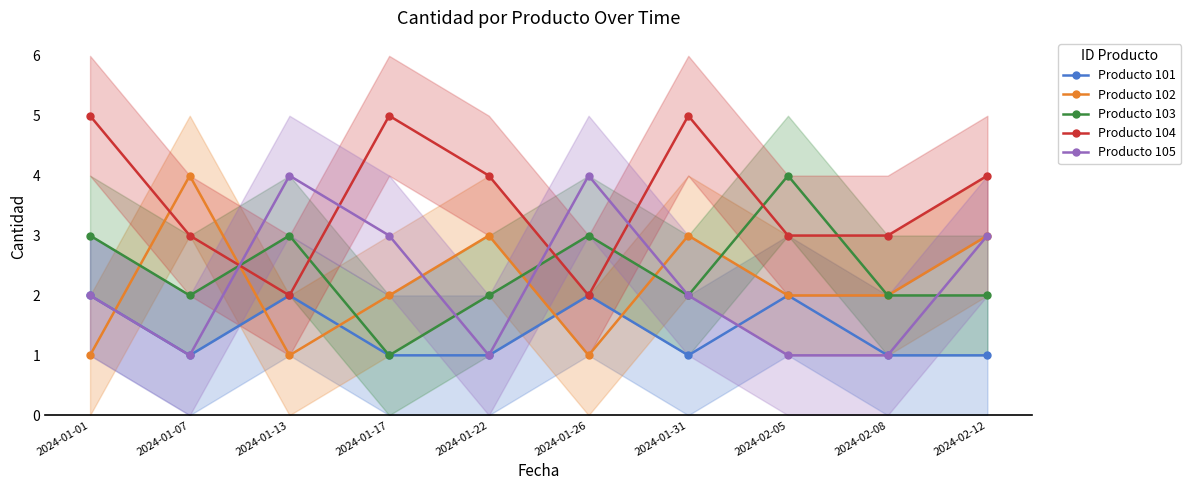

Is the value of Producto 102 at 2024-01-26 greater than the value of Producto 103 at 2024-02-12?

No